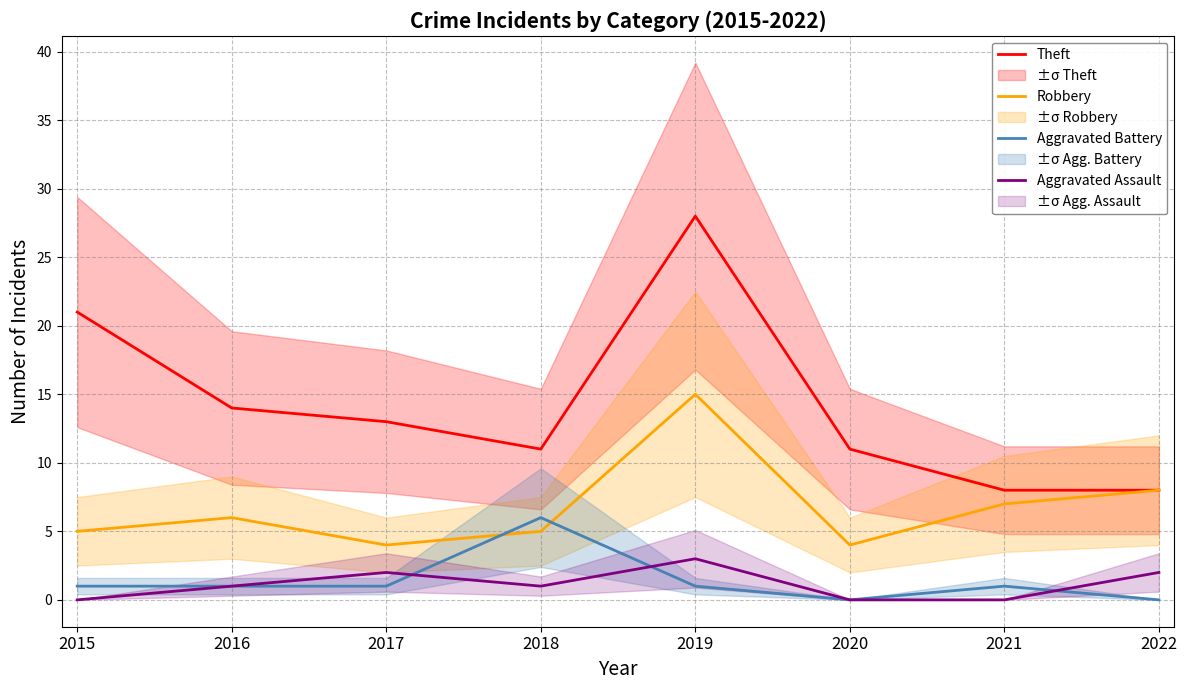

Between 2015 and 2019, which series saw the biggest shift?

Robbery